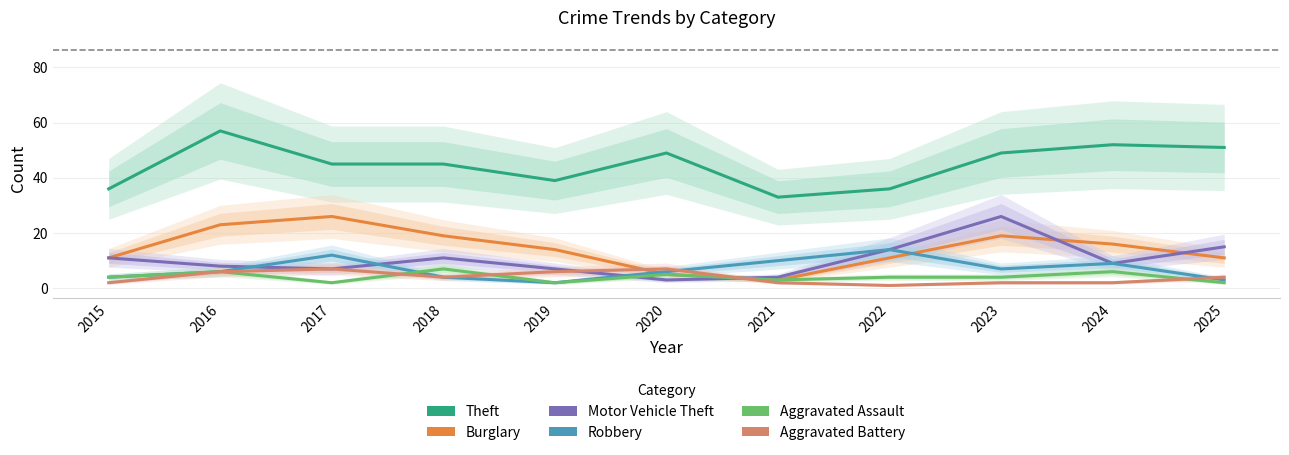

Where is the first local minimum for Theft?

2019